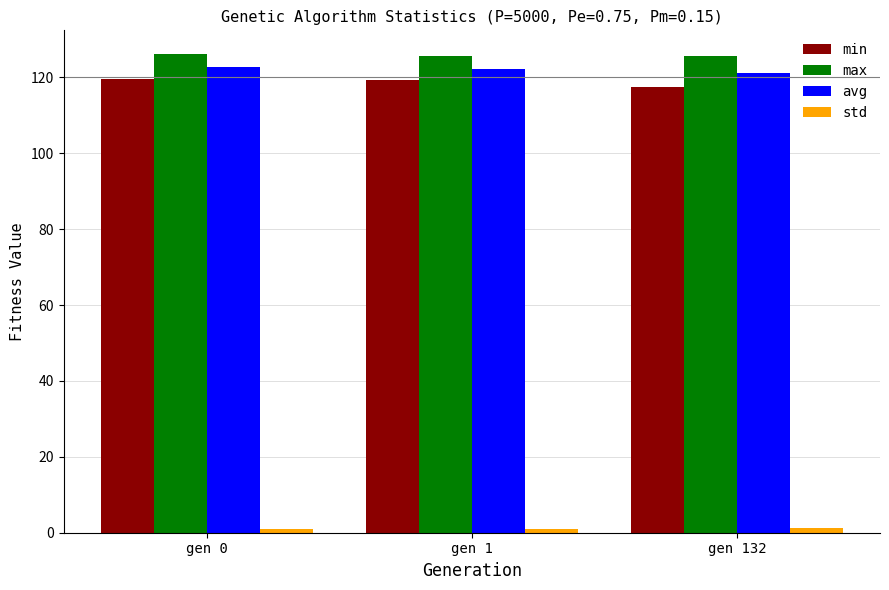

The avg series shows 122.8 at gen 0. True or false?

True